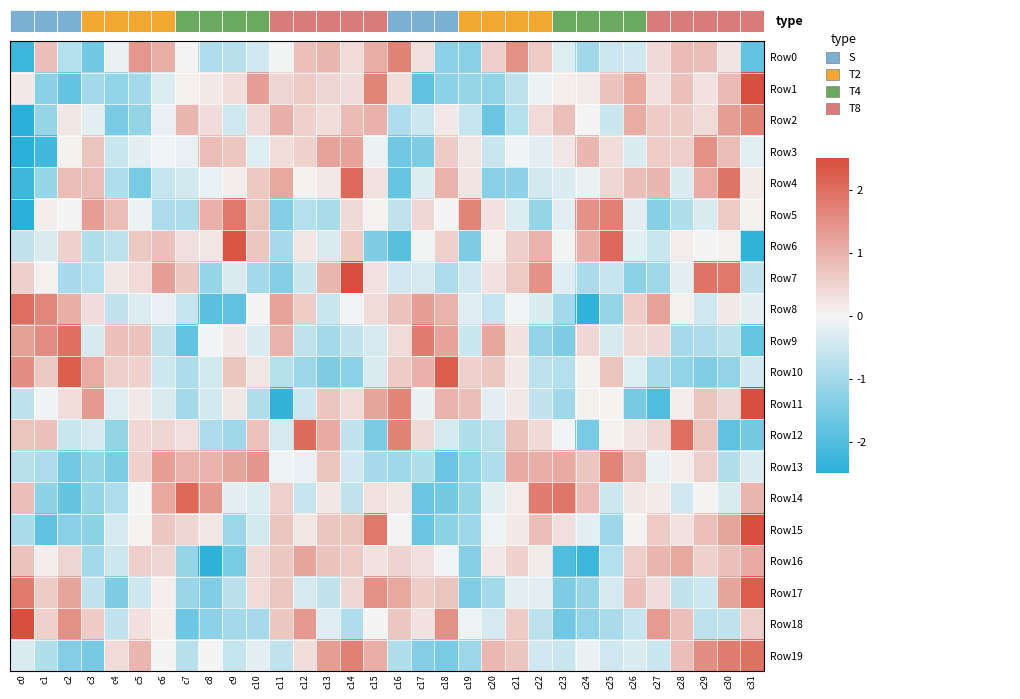

Reading right to left, list all the values displayed in this chart.

Row0: c31=-1.8	c30=0.2	c29=0.8	c28=0.8	c27=0.4	c26=-0.4	c25=-0.5	c24=-1.0	c23=-0.3	c22=0.6	c21=1.5	c20=0.6	c19=-1.3	c18=-1.3	c17=0.3	c16=1.7	c15=1.0	c14=0.4	c13=0.9	c12=0.8	c11=-0.0	c10=-0.4	c9=-0.8	c8=-0.9	c7=0.0	c6=1.0	c5=1.4	c4=-0.1	c3=-1.6	c2=-0.8	c1=0.8	c0=-2.3
Row1: c31=2.5	c30=0.9	c29=0.3	c28=0.8	c27=0.3	c26=1.1	c25=0.8	c24=0.1	c23=0.1	c22=-0.1	c21=-0.7	c20=-1.2	c19=-1.2	c18=-1.3	c17=-1.8	c16=0.3	c15=1.7	c14=0.4	c13=0.5	c12=0.6	c11=0.5	c10=1.3	c9=0.3	c8=0.2	c7=0.1	c6=-0.3	c5=-1.0	c4=-1.2	c3=-1.0	c2=-1.8	c1=-1.3	c0=0.2
Row2: c31=1.7	c30=1.3	c29=0.4	c28=0.6	c27=0.6	c26=1.1	c25=-0.5	c24=-0.0	c23=0.8	c22=0.4	c21=-0.8	c20=-1.7	c19=-0.6	c18=0.2	c17=-0.5	c16=-0.8	c15=1.0	c14=0.9	c13=0.3	c12=0.5	c11=1.0	c10=0.4	c9=-0.5	c8=0.4	c7=0.9	c6=-0.1	c5=-1.2	c4=-1.5	c3=-0.2	c2=0.2	c1=-1.2	c0=-3.1
Row3: c31=-0.2	c30=0.8	c29=1.5	c28=0.6	c27=0.6	c26=-0.3	c25=0.3	c24=0.9	c23=0.2	c22=-0.2	c21=-0.1	c20=-0.5	c19=0.2	c18=0.6	c17=-1.5	c16=-1.6	c15=-0.1	c14=1.2	c13=1.2	c12=0.5	c11=0.3	c10=-0.3	c9=0.7	c8=0.8	c7=-0.2	c6=-0.1	c5=-0.2	c4=-0.5	c3=0.7	c2=0.0	c1=-2.2	c0=-3.4
Row4: c31=0.1	c30=1.9	c29=1.1	c28=-0.3	c27=0.9	c26=0.8	c25=0.4	c24=-0.1	c23=-0.3	c22=-0.4	c21=-1.2	c20=-1.3	c19=0.2	c18=1.0	c17=-0.3	c16=-1.7	c15=0.3	c14=2.1	c13=0.2	c12=0.0	c11=1.1	c10=0.7	c9=0.1	c8=-0.2	c7=-0.4	c6=-0.6	c5=-1.5	c4=-0.9	c3=0.8	c2=0.8	c1=-1.1	c0=-2.2
Row5: c31=0.1	c30=0.6	c29=-0.3	c28=-0.8	c27=-1.4	c26=-0.2	c25=1.7	c24=1.5	c23=-0.2	c22=-1.2	c21=-0.3	c20=0.3	c19=1.7	c18=-0.0	c17=0.4	c16=-0.7	c15=0.0	c14=0.4	c13=-0.9	c12=-0.8	c11=-1.4	c10=0.7	c9=1.9	c8=1.0	c7=-0.9	c6=-0.9	c5=-0.1	c4=0.8	c3=1.3	c2=0.0	c1=0.1	c0=-2.5
Row6: c31=-2.4	c30=0.0	c29=0.0	c28=0.1	c27=-0.5	c26=-0.2	c25=2.1	c24=1.0	c23=-0.0	c22=1.0	c21=0.6	c20=0.1	c19=-1.4	c18=0.5	c17=-0.0	c16=-1.9	c15=-1.4	c14=0.6	c13=-0.3	c12=0.2	c11=-1.0	c10=0.7	c9=2.4	c8=0.2	c7=0.3	c6=0.8	c5=0.7	c4=-0.7	c3=-0.8	c2=0.5	c1=-0.3	c0=-0.6
Row7: c31=-0.6	c30=1.8	c29=1.9	c28=-0.2	c27=-1.0	c26=-1.3	c25=-0.6	c24=-0.9	c23=-0.3	c22=1.5	c21=0.6	c20=0.3	c19=-0.5	c18=-0.9	c17=-0.4	c16=-0.4	c15=0.3	c14=2.6	c13=0.9	c12=-0.5	c11=-1.4	c10=-1.0	c9=-0.3	c8=-1.1	c7=0.7	c6=1.3	c5=0.4	c4=0.2	c3=-0.8	c2=-0.9	c1=0.1	c0=0.6
Row8: c31=-0.2	c30=0.2	c29=-0.5	c28=0.1	c27=1.2	c26=0.6	c25=-1.2	c24=-2.4	c23=-1.0	c22=-0.3	c21=-0.0	c20=-0.6	c19=-0.3	c18=1.0	c17=1.3	c16=0.8	c15=0.4	c14=-0.1	c13=-0.5	c12=0.6	c11=1.2	c10=-0.0	c9=-1.8	c8=-1.9	c7=-0.6	c6=-0.1	c5=-0.3	c4=-0.6	c3=0.4	c2=1.0	c1=1.7	c0=2.0
Row9: c31=-1.7	c30=-0.7	c29=-0.9	c28=-1.0	c27=0.4	c26=0.4	c25=-0.4	c24=0.4	c23=-1.5	c22=-1.2	c21=0.3	c20=1.2	c19=-0.5	c18=1.2	c17=1.8	c16=0.4	c15=-0.4	c14=-0.6	c13=-1.0	c12=-0.7	c11=1.0	c10=-0.3	c9=0.2	c8=-0.0	c7=-1.8	c6=-0.7	c5=0.7	c4=0.8	c3=-0.4	c2=2.0	c1=1.6	c0=1.3
Row10: c31=-0.4	c30=-1.2	c29=-1.4	c28=-1.2	c27=-0.9	c26=-0.3	c25=0.7	c24=0.1	c23=-0.8	c22=-0.7	c21=0.2	c20=0.7	c19=0.5	c18=2.3	c17=1.0	c16=0.6	c15=-0.3	c14=-1.3	c13=-1.5	c12=-1.1	c11=-0.8	c10=0.2	c9=0.7	c8=-0.4	c7=-0.9	c6=-0.5	c5=0.5	c4=0.6	c3=1.1	c2=2.3	c1=0.7	c0=1.5
Row11: c31=2.6	c30=0.5	c29=0.7	c28=0.1	c27=-2.0	c26=-1.5	c25=0.0	c24=0.1	c23=-1.0	c22=-0.6	c21=0.2	c20=-0.2	c19=0.8	c18=1.0	c17=-0.1	c16=1.7	c15=1.2	c14=0.4	c13=0.7	c12=-0.5	c11=-2.4	c10=-0.8	c9=0.2	c8=-0.4	c7=-1.0	c6=-0.4	c5=0.2	c4=-0.3	c3=1.4	c2=0.3	c1=-0.1	c0=-0.7
Row12: c31=-1.6	c30=-1.8	c29=0.7	c28=2.0	c27=0.4	c26=0.2	c25=0.1	c24=-1.5	c23=-0.0	c22=0.4	c21=0.8	c20=-0.7	c19=-0.8	c18=-0.4	c17=0.4	c16=1.7	c15=-1.5	c14=-0.6	c13=1.1	c12=2.0	c11=-0.4	c10=0.7	c9=-1.0	c8=-0.9	c7=0.3	c6=0.5	c5=0.4	c4=-1.2	c3=-0.4	c2=-0.5	c1=0.8	c0=0.7
Row13: c31=-0.3	c30=-0.8	c29=0.6	c28=0.1	c27=-0.1	c26=0.8	c25=1.7	c24=0.7	c23=1.1	c22=1.1	c21=1.1	c20=-0.9	c19=-1.2	c18=-1.7	c17=-0.8	c16=-1.0	c15=-0.9	c14=-0.4	c13=0.7	c12=-0.1	c11=-0.1	c10=1.4	c9=1.2	c8=1.0	c7=1.0	c6=1.3	c5=0.5	c4=-1.5	c3=-1.2	c2=-1.6	c1=-0.9	c0=-0.7
Row14: c31=0.9	c30=-0.3	c29=0.0	c28=-0.4	c27=0.1	c26=0.2	c25=-0.5	c24=0.9	c23=1.9	c22=1.8	c21=0.1	c20=-0.2	c19=-1.2	c18=-1.5	c17=-1.7	c16=0.2	c15=0.3	c14=-0.6	c13=0.2	c12=-0.6	c11=0.5	c10=-0.3	c9=-0.2	c8=1.4	c7=2.1	c6=1.1	c5=-0.0	c4=-0.8	c3=-1.1	c2=-1.7	c1=-1.3	c0=0.8
Row15: c31=2.7	c30=1.2	c29=0.8	c28=0.3	c27=0.6	c26=0.0	c25=-1.1	c24=-0.2	c23=0.3	c22=0.8	c21=0.2	c20=-0.1	c19=-1.1	c18=-1.3	c17=-1.7	c16=-0.0	c15=1.9	c14=0.7	c13=0.7	c12=0.2	c11=0.7	c10=-0.4	c9=-1.1	c8=0.2	c7=0.5	c6=0.7	c5=0.0	c4=-0.4	c3=-1.3	c2=-1.3	c1=-1.8	c0=-0.9
Row16: c31=1.1	c30=0.8	c29=0.5	c28=1.1	c27=0.9	c26=0.6	c25=-0.8	c24=-2.3	c23=-2.0	c22=0.1	c21=0.5	c20=0.2	c19=-1.3	c18=-0.0	c17=0.3	c16=0.5	c15=0.3	c14=0.6	c13=0.7	c12=1.2	c11=0.7	c10=0.4	c9=-1.5	c8=-2.4	c7=-1.2	c6=0.5	c5=0.5	c4=-0.5	c3=-1.0	c2=0.5	c1=0.1	c0=0.8
Row17: c31=2.3	c30=1.2	c29=-0.5	c28=-0.7	c27=0.4	c26=0.8	c25=-0.4	c24=-1.2	c23=-1.5	c22=-0.2	c21=-0.2	c20=-1.0	c19=-1.4	c18=0.7	c17=0.6	c16=1.1	c15=1.5	c14=0.4	c13=-0.6	c12=-0.4	c11=0.7	c10=0.4	c9=-0.7	c8=-1.4	c7=-1.1	c6=0.1	c5=-0.5	c4=-1.4	c3=-0.6	c2=1.2	c1=0.6	c0=1.8
Row18: c31=0.6	c30=-0.6	c29=-0.7	c28=0.8	c27=1.3	c26=-0.6	c25=-0.9	c24=-1.2	c23=-1.6	c22=-0.7	c21=0.6	c20=-0.4	c19=-0.1	c18=1.5	c17=0.3	c16=0.7	c15=-0.0	c14=-0.9	c13=-0.3	c12=1.4	c11=0.7	c10=-1.0	c9=-1.0	c8=-1.3	c7=-1.6	c6=0.1	c5=0.3	c4=-0.6	c3=0.6	c2=1.5	c1=0.5	c0=2.5
Row19: c31=2.0	c30=1.8	c29=1.5	c28=0.8	c27=-0.5	c26=-0.3	c25=-0.5	c24=-0.1	c23=-0.5	c22=-0.4	c21=0.7	c20=0.9	c19=-1.1	c18=-1.5	c17=-1.4	c16=-0.8	c15=1.0	c14=1.7	c13=1.3	c12=0.3	c11=-0.7	c10=-0.2	c9=-0.6	c8=0.0	c7=-0.7	c6=-0.0	c5=0.9	c4=0.4	c3=-1.5	c2=-1.4	c1=-0.8	c0=-0.4